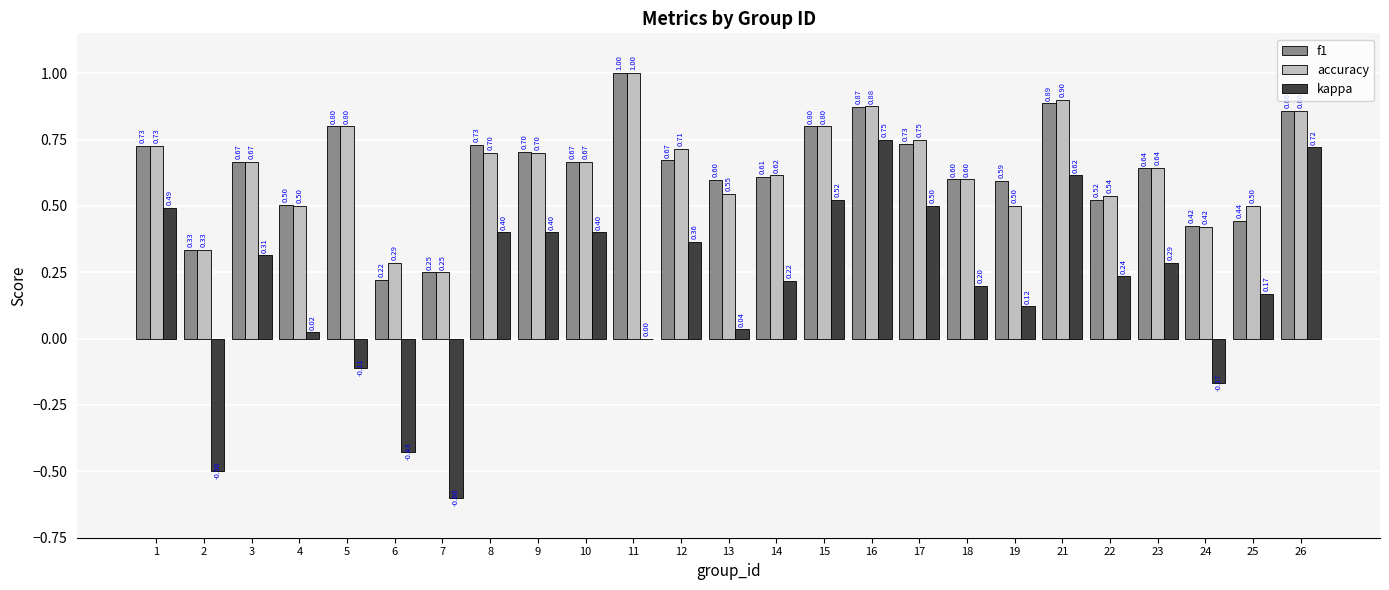

Which series changed the most between 5 and 9?

kappa